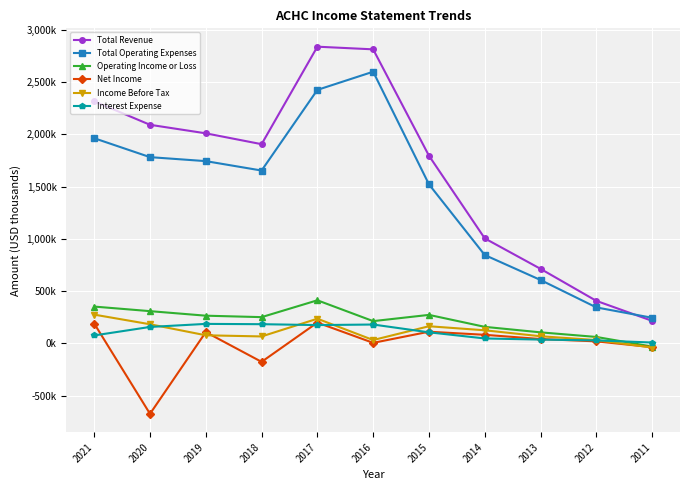

True or false: Interest Expense and Operating Income or Loss cross at least once.

True